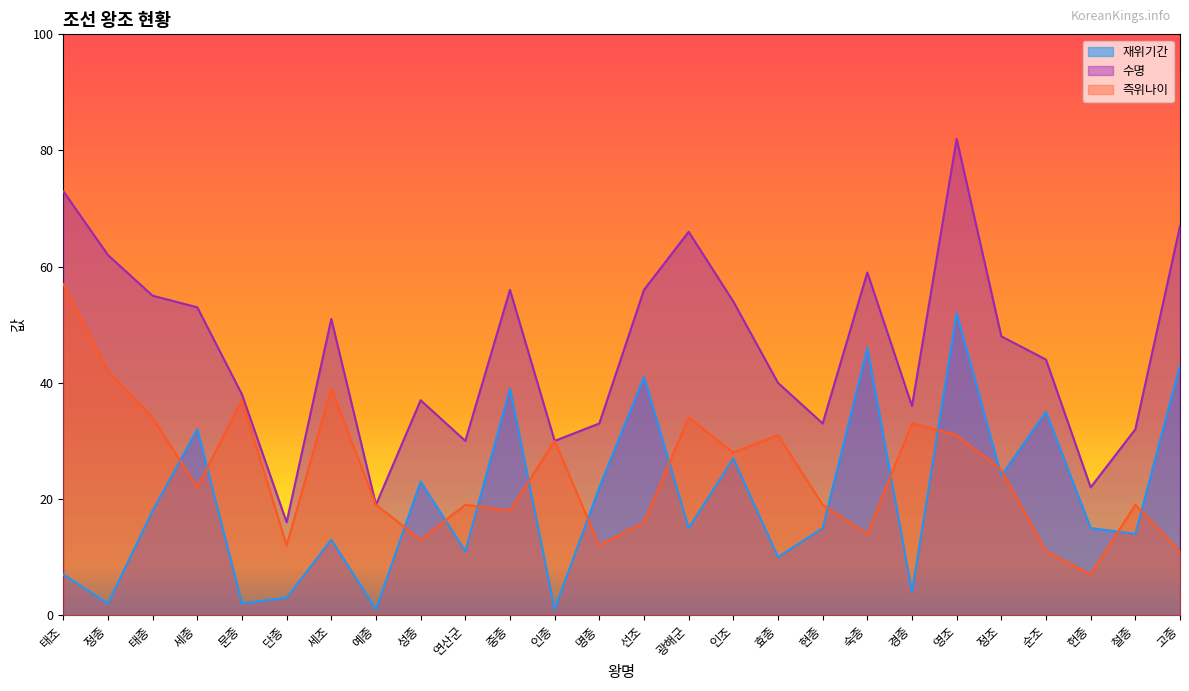

How many lines are shown in the chart?

3